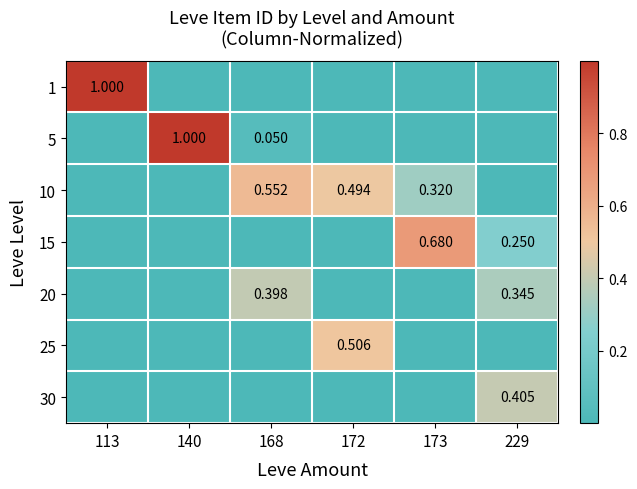

What is the spread (max minus min) of values at 168?

0.6